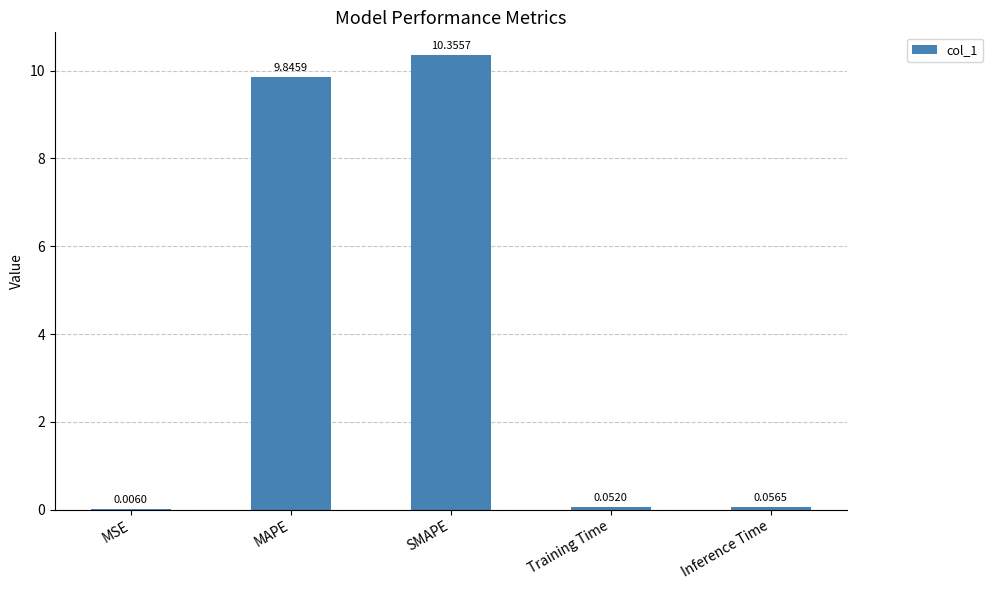

Which has a higher value, Training Time or MSE?

Training Time